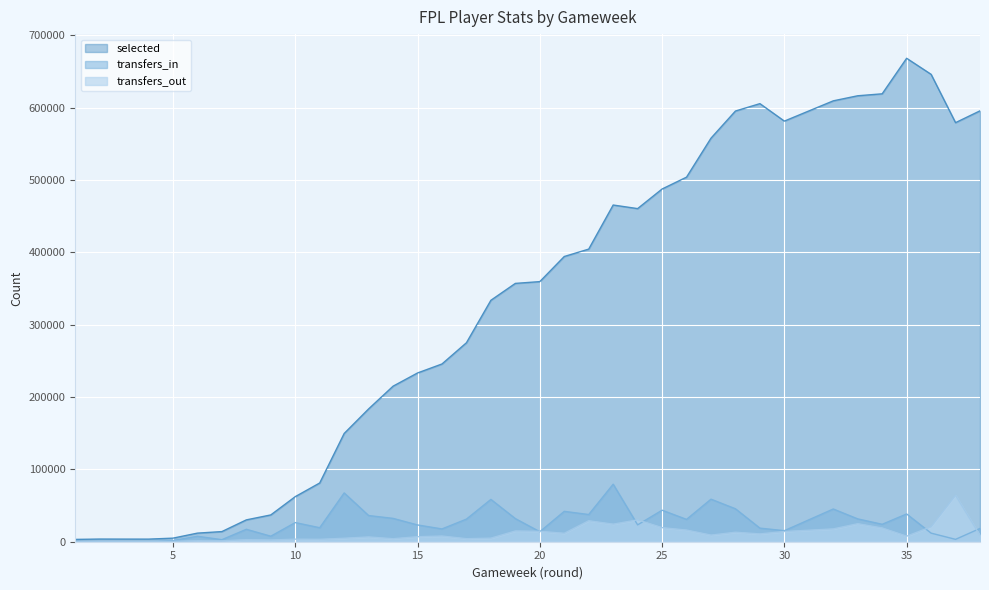

Read the transfers_in value at 16, to the nearest 10.

17680